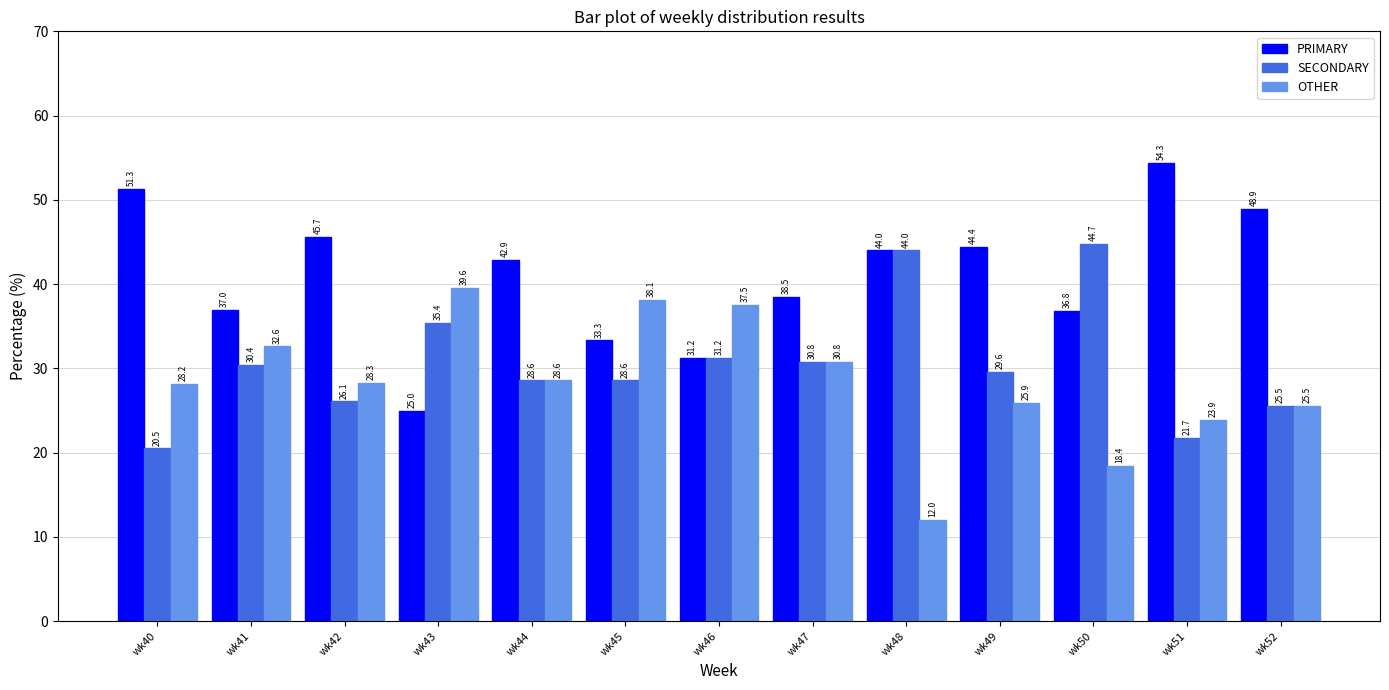

The value of SECONDARY at wk47 is 30.8. True or false?

True